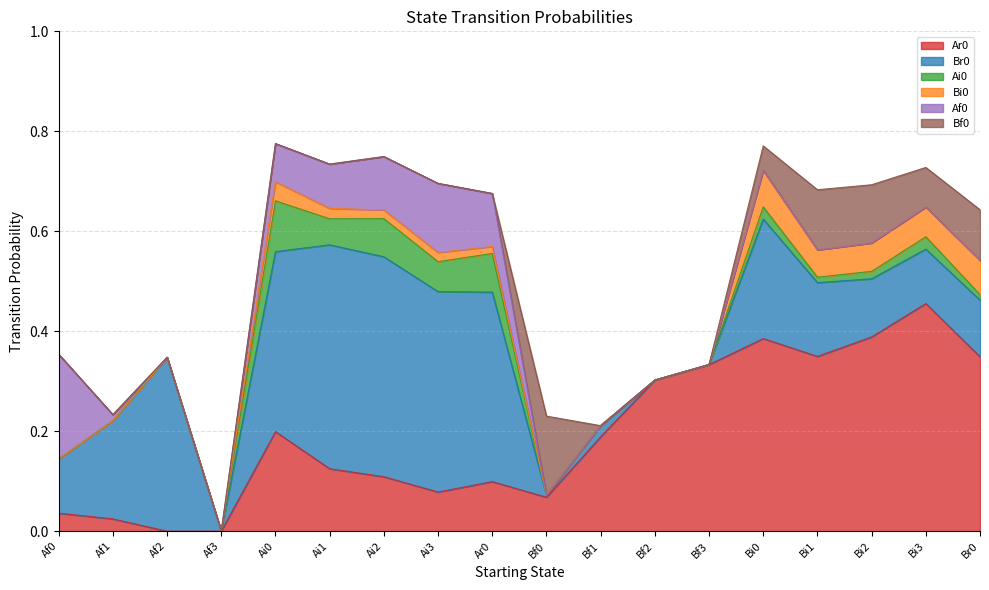

Reading left to right, what are all the values shown in this chart?

Ar0: Af0=0.0	Af1=0.0	Af2=0.0	Af3=0.0	Ai0=0.2	Ai1=0.1	Ai2=0.1	Ai3=0.1	Ar0=0.1	Bf0=0.1	Bf1=0.2	Bf2=0.3	Bf3=0.3	Bi0=0.4	Bi1=0.3	Bi2=0.4	Bi3=0.5	Br0=0.3
Br0: Af0=0.1	Af1=0.2	Af2=0.3	Af3=0.0	Ai0=0.4	Ai1=0.4	Ai2=0.4	Ai3=0.4	Ar0=0.4	Bf0=0.0	Bf1=0.0	Bf2=0.0	Bf3=0.0	Bi0=0.2	Bi1=0.1	Bi2=0.1	Bi3=0.1	Br0=0.1
Ai0: Af0=0.0	Af1=0.0	Af2=0.0	Af3=0.0	Ai0=0.1	Ai1=0.1	Ai2=0.1	Ai3=0.1	Ar0=0.1	Bf0=0.0	Bf1=0.0	Bf2=0.0	Bf3=0.0	Bi0=0.0	Bi1=0.0	Bi2=0.0	Bi3=0.0	Br0=0.0
Bi0: Af0=0.0	Af1=0.0	Af2=0.0	Af3=0.0	Ai0=0.0	Ai1=0.0	Ai2=0.0	Ai3=0.0	Ar0=0.0	Bf0=0.0	Bf1=0.0	Bf2=0.0	Bf3=0.0	Bi0=0.1	Bi1=0.1	Bi2=0.1	Bi3=0.1	Br0=0.1
Af0: Af0=0.2	Af1=0.0	Af2=0.0	Af3=0.0	Ai0=0.1	Ai1=0.1	Ai2=0.1	Ai3=0.1	Ar0=0.1	Bf0=0.0	Bf1=0.0	Bf2=0.0	Bf3=0.0	Bi0=0.0	Bi1=0.0	Bi2=0.0	Bi3=0.0	Br0=0.0
Bf0: Af0=0.0	Af1=0.0	Af2=0.0	Af3=0.0	Ai0=0.0	Ai1=0.0	Ai2=0.0	Ai3=0.0	Ar0=0.0	Bf0=0.2	Bf1=0.0	Bf2=0.0	Bf3=0.0	Bi0=0.0	Bi1=0.1	Bi2=0.1	Bi3=0.1	Br0=0.1